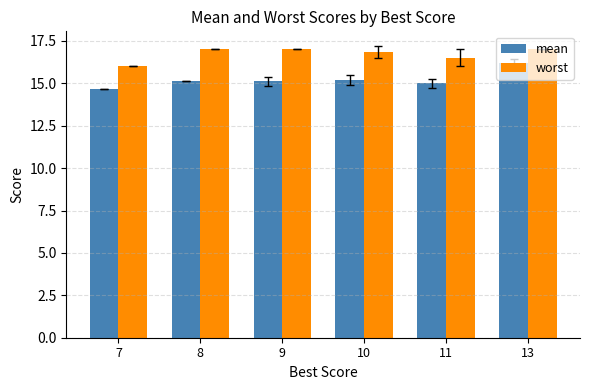

List the series in order of their overall mean, lowest first.

mean, worst